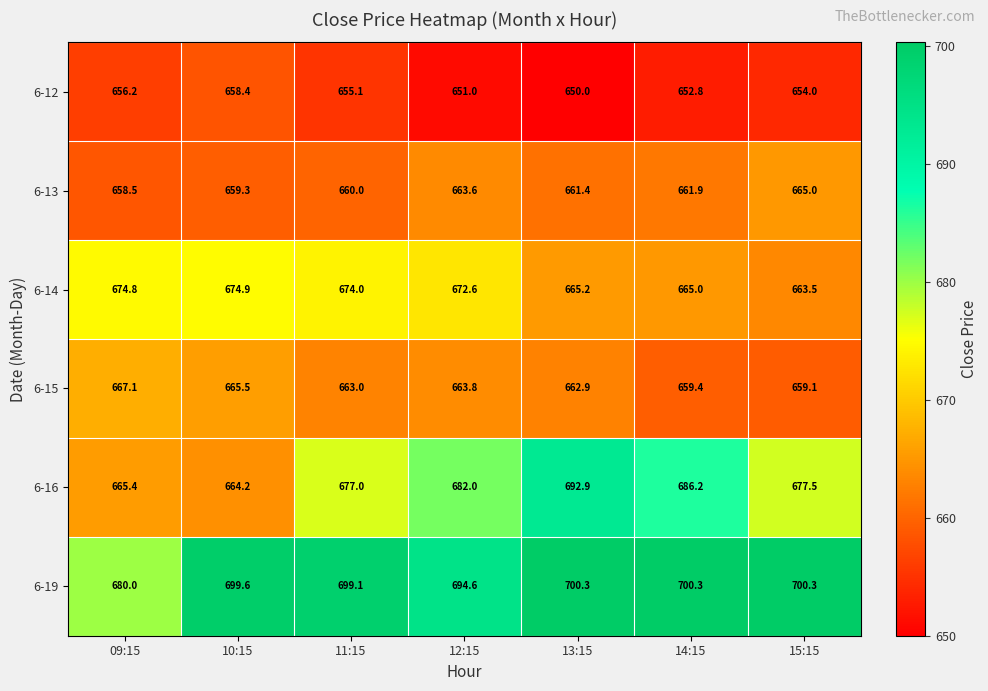

At which category is the sum across all series the highest?

13:15